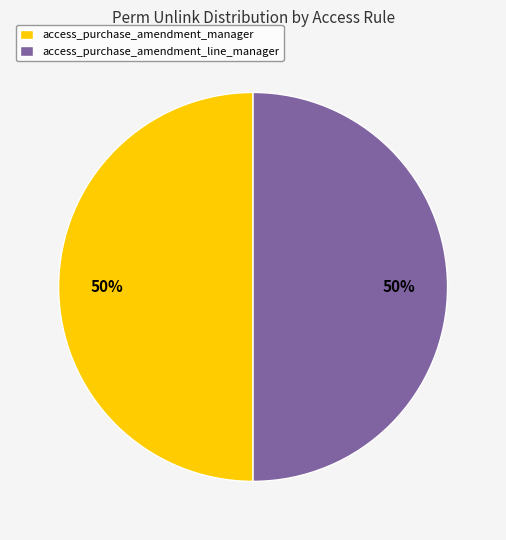

Combined, do access_purchase_amendment_line_manager and access_purchase_amendment_manager account for over 50%?

Yes